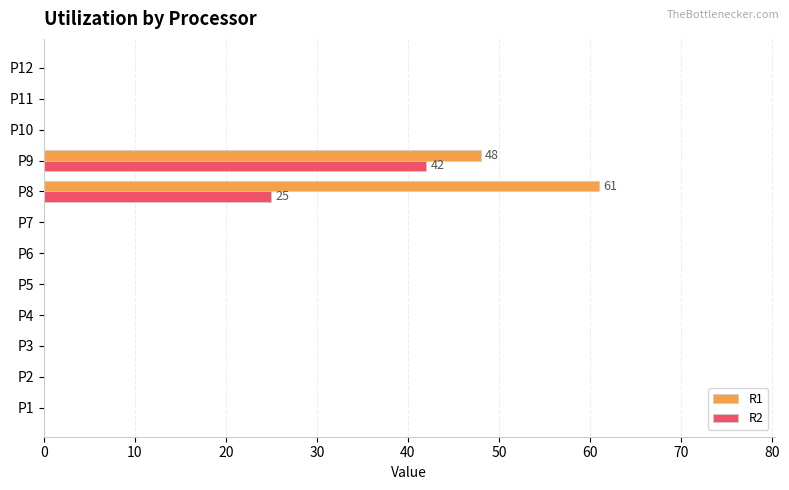

Which category has the highest value in the R1 series?

P8